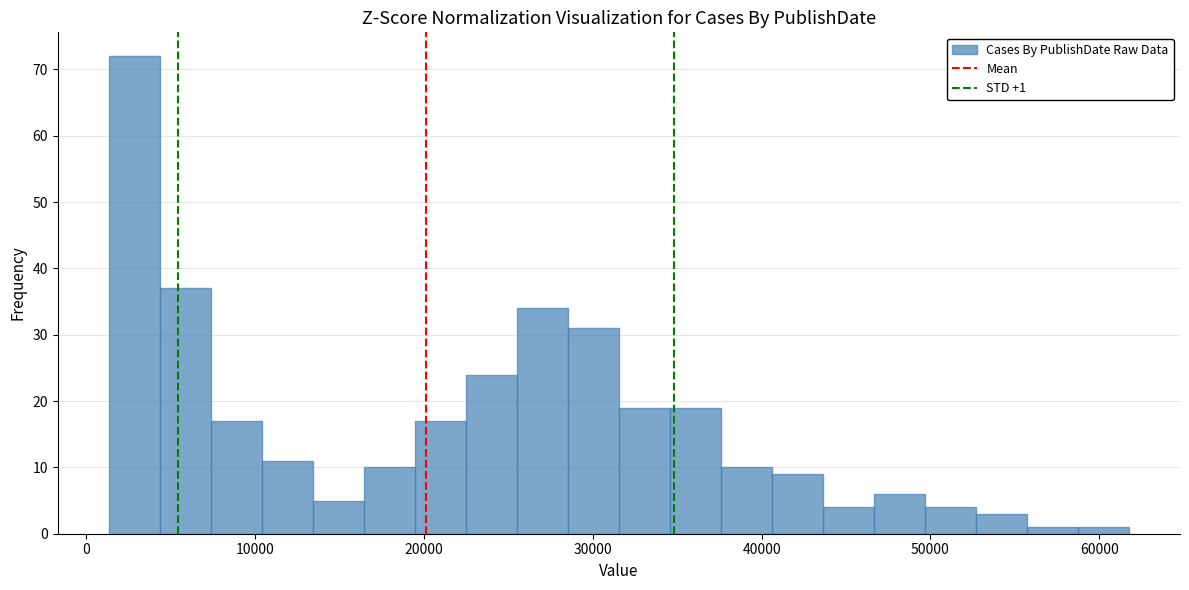

Read against the x-axis, roughly where is the centre of the tallest bar?

3000